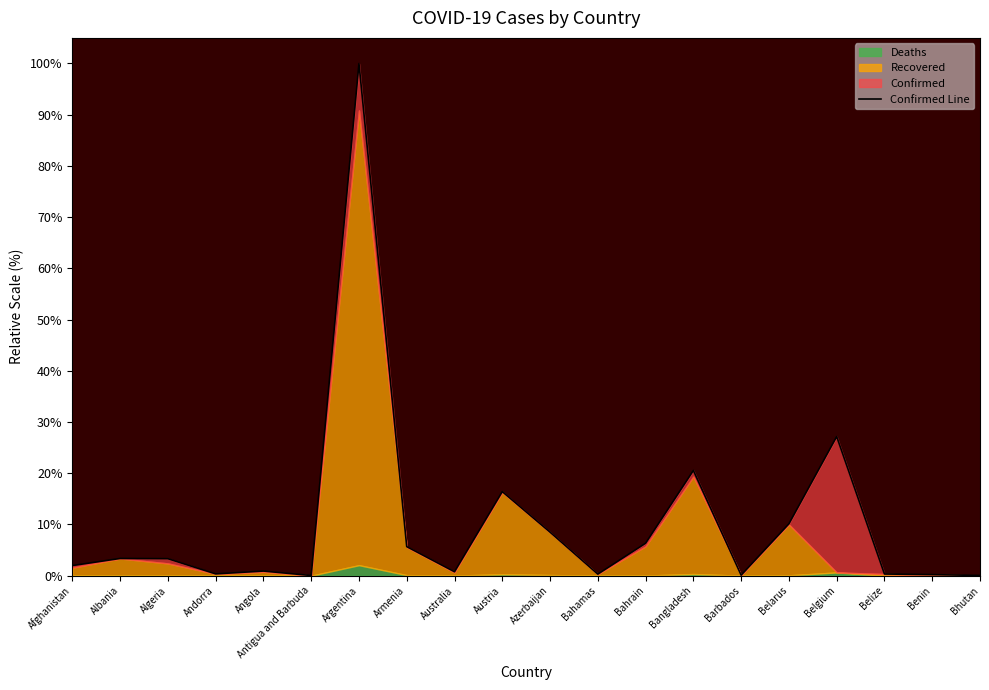

What is the label of the 12th point from the left?

Bahamas